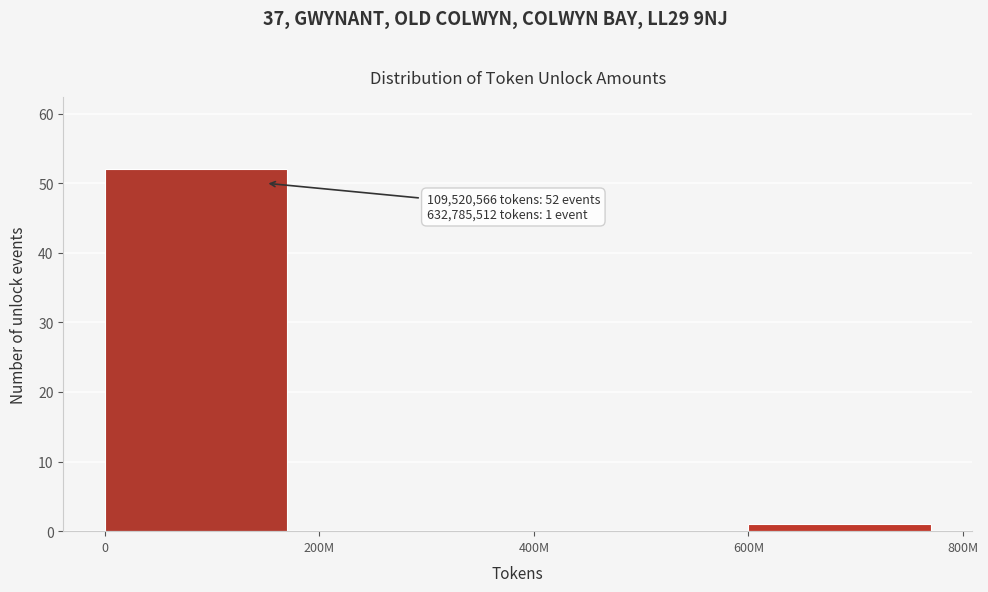

Reading right to left, what are all the values shown in this chart?

600M=1	400M=0	200M=0	0=52